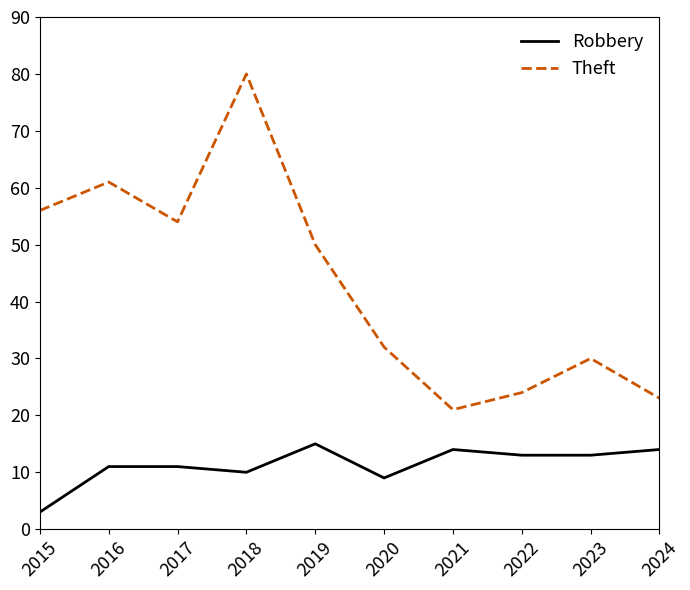

Is the value of Theft at 2021 greater than the value of Robbery at 2022?

Yes